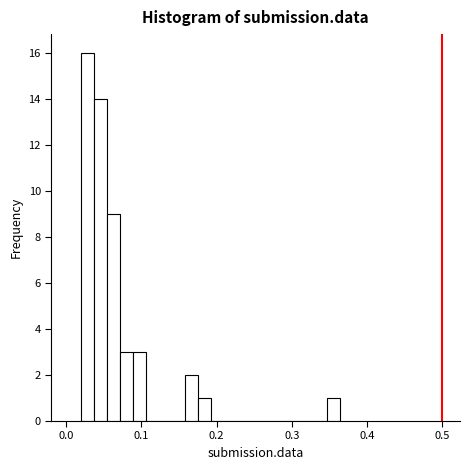

Around what value on the x-axis is the tallest bar? Give the approximate position of its centre, as read against the axis.

0.03